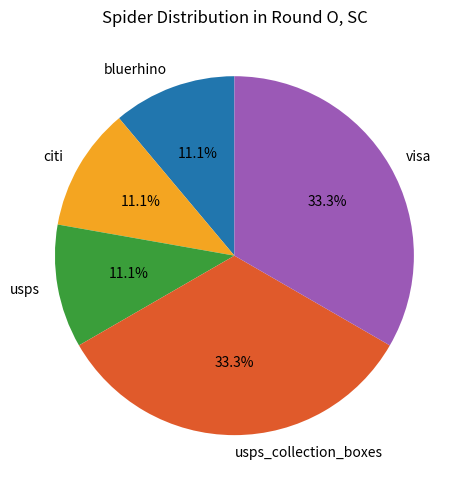

What percentage is NOT represented by bluerhino?

88.9%